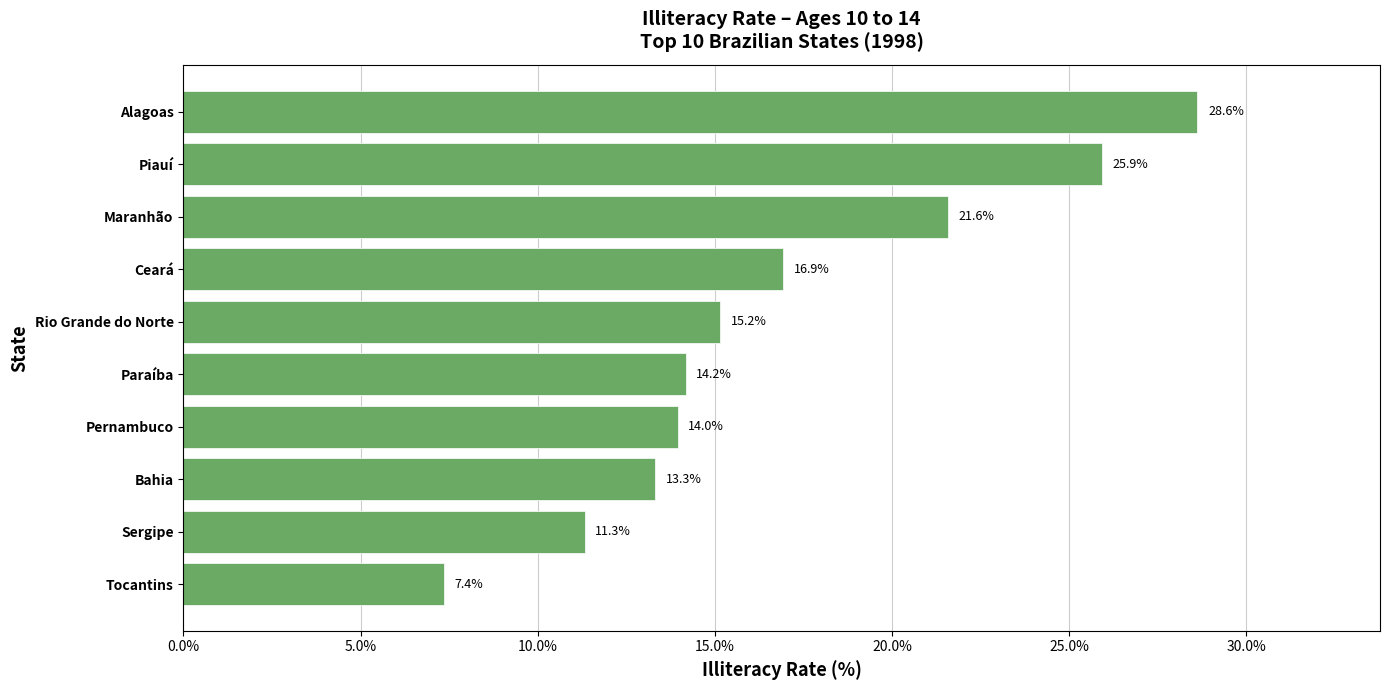

Is it true that the value at Ceará is 3.5?

False